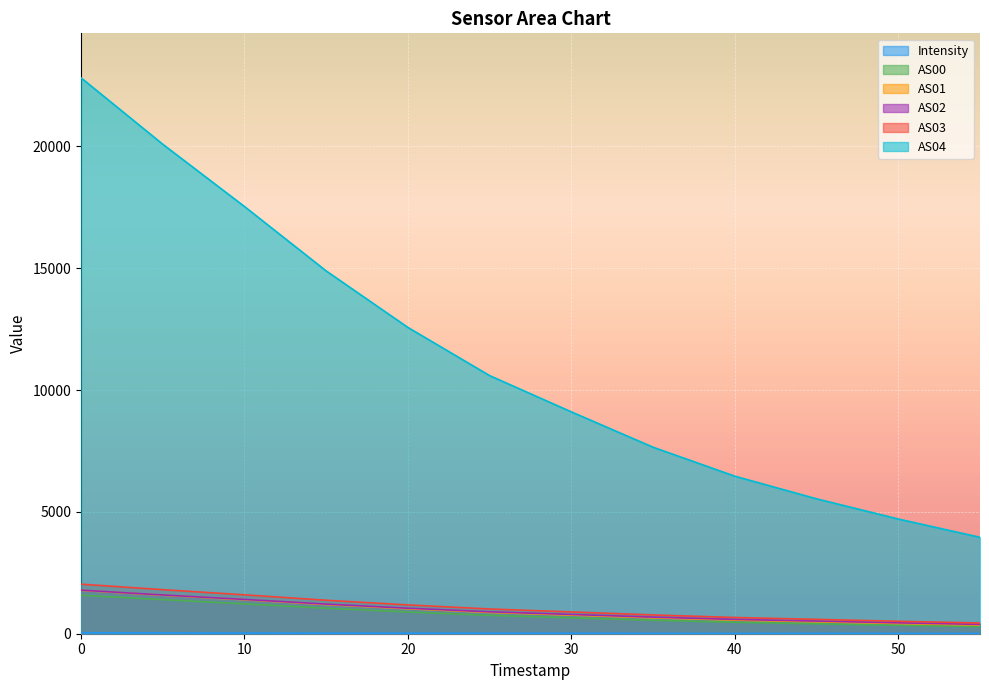

Reading left to right, transcribe all the data shown in this chart.

Intensity: 1691978556=38.7	1691978856=33.5	1691979156=27.5	1691979456=21.5	1691979756=21.8	1691980056=20.6	1691980356=19.4	1691980656=15.4	1691980956=13.3	1691981256=15.4	1691981556=13.4	1691981856=11.3
AS00: 1691978556=1580.0	1691978856=1398.0	1691979156=1226.0	1691979456=1047.0	1691979756=890.0	1691980056=754.0	1691980356=652.0	1691980656=552.0	1691980956=469.0	1691981256=406.0	1691981556=346.0	1691981856=292.0
AS01: 1691978556=1779.0	1691978856=1580.0	1691979156=1394.0	1691979456=1197.0	1691979756=1025.0	1691980056=875.0	1691980356=764.0	1691980656=652.0	1691980956=559.0	1691981256=489.0	1691981556=419.0	1691981856=356.0
AS02: 1691978556=1788.0	1691978856=1590.0	1691979156=1407.0	1691979456=1215.0	1691979756=1046.0	1691980056=899.0	1691980356=791.0	1691980656=680.0	1691980956=587.0	1691981256=518.0	1691981556=447.0	1691981856=383.0
AS03: 1691978556=2034.0	1691978856=1808.0	1691979156=1596.0	1691979456=1374.0	1691979756=1182.0	1691980056=1015.0	1691980356=894.0	1691980656=771.0	1691980956=666.0	1691981256=590.0	1691981556=511.0	1691981856=439.0
AS04: 1691978556=22812.0	1691978856=20086.0	1691979156=17530.0	1691979456=14886.0	1691979756=12568.0	1691980056=10591.0	1691980356=9103.0	1691980656=7653.0	1691980956=6464.0	1691981256=5536.0	1691981556=4707.0	1691981856=3957.0